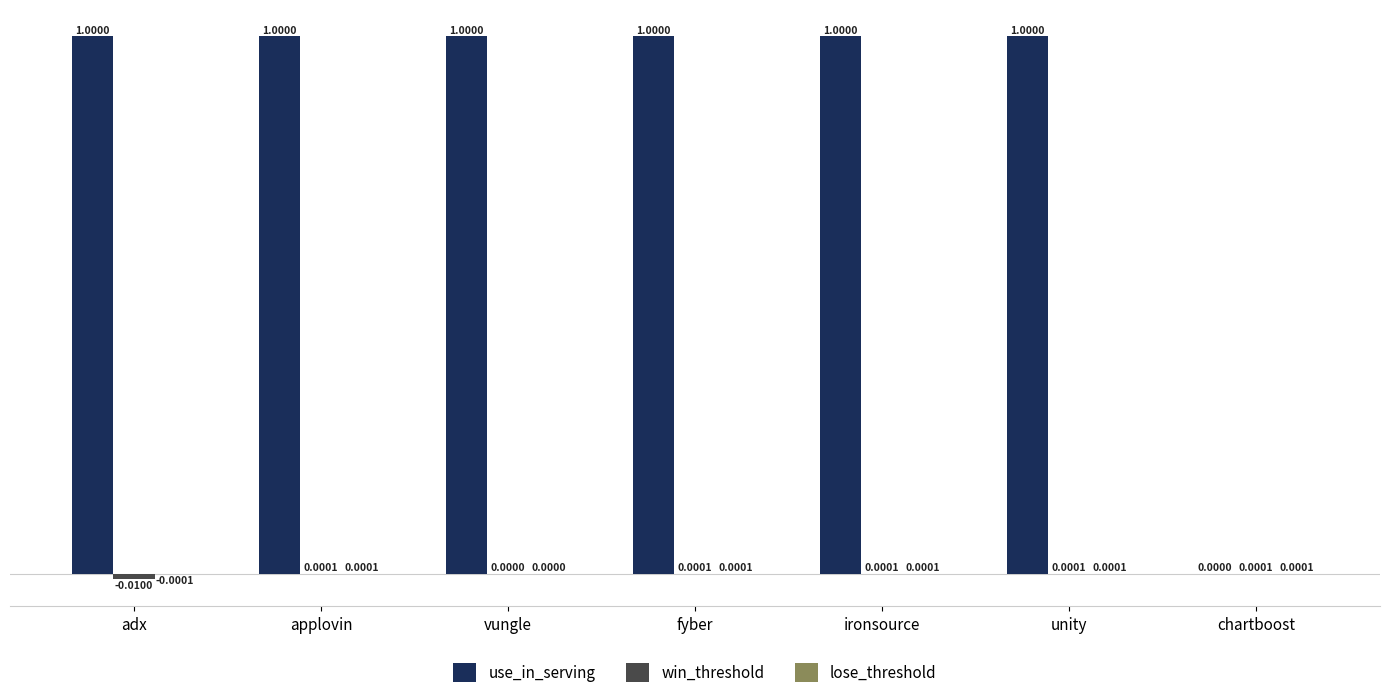

What is the total value across all series at ironsource?

1.0